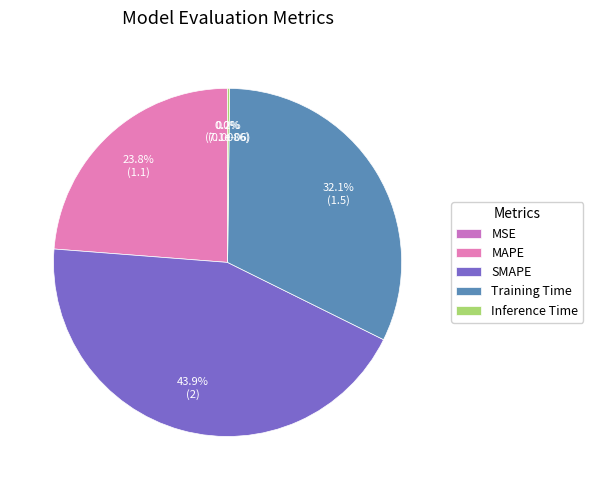

Which slice is the smallest?

MSE